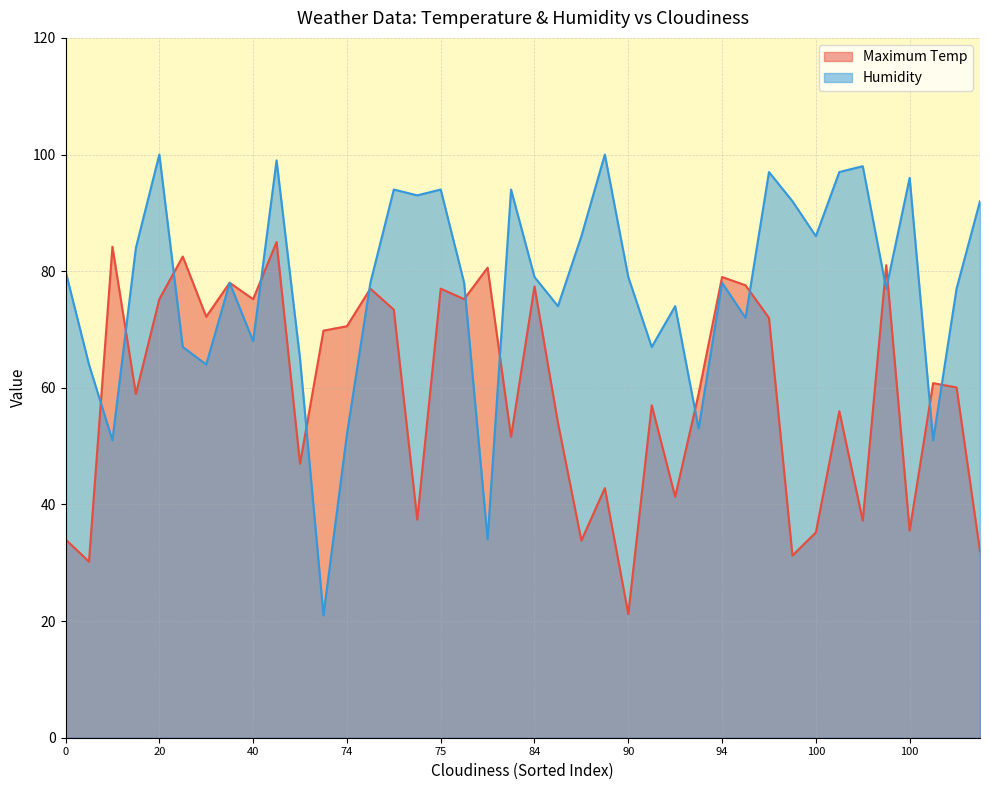

The Humidity series shows 51.2 at 30. True or false?

False